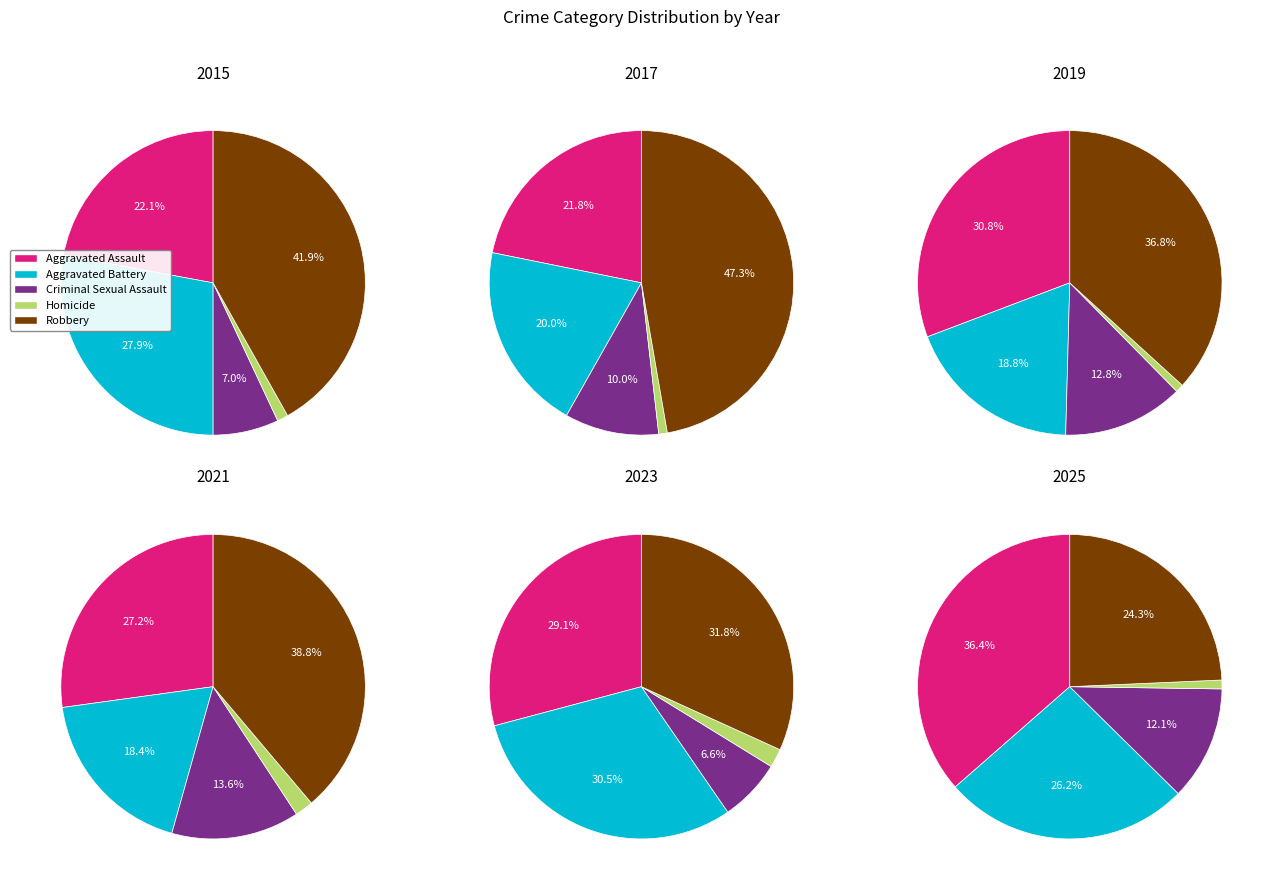

To the nearest percent, what is the difference between the 1 and 2 slice percentages?

15%